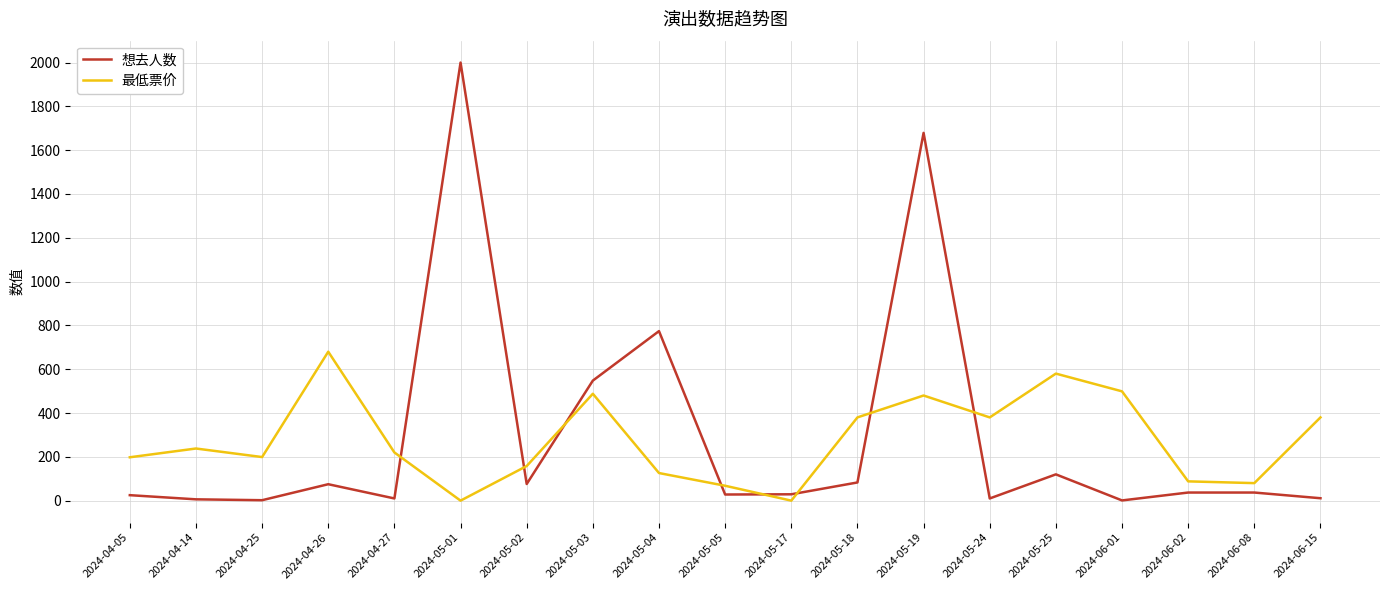

At how many categories does at least one series exceed 1454?

2